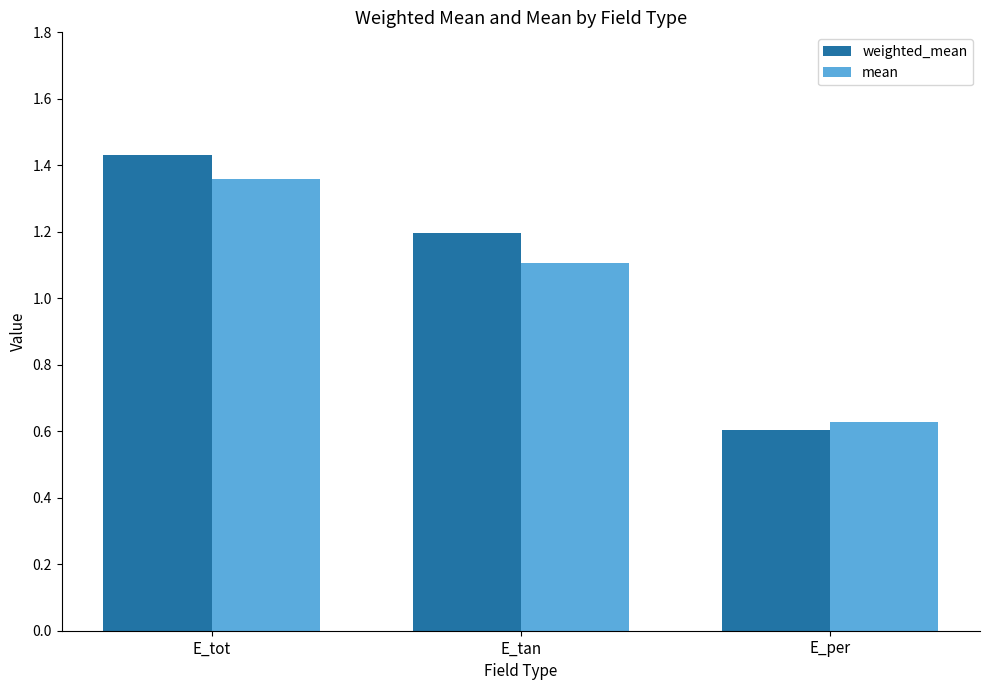

The value of weighted_mean at E_per is 0.9. True or false?

False